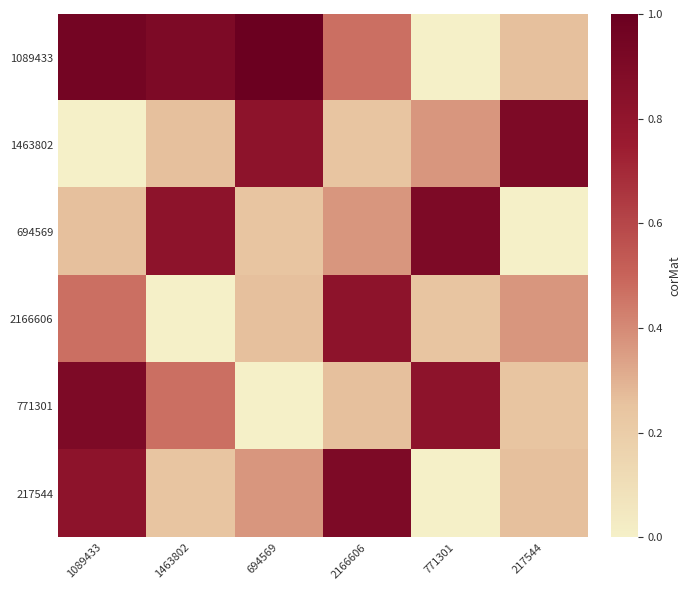

Reading left to right, transcribe all the data shown in this chart.

1089433: 1089433=0.9	1463802=0.9	694569=1.0	2166606=0.5	771301=0.0	217544=0.3
1463802: 1089433=0.0	1463802=0.3	694569=0.8	2166606=0.2	771301=0.4	217544=0.9
694569: 1089433=0.3	1463802=0.8	694569=0.2	2166606=0.4	771301=0.9	217544=0.0
2166606: 1089433=0.5	1463802=0.0	694569=0.3	2166606=0.8	771301=0.2	217544=0.4
771301: 1089433=0.9	1463802=0.5	694569=0.0	2166606=0.3	771301=0.8	217544=0.2
217544: 1089433=0.8	1463802=0.2	694569=0.4	2166606=0.9	771301=0.0	217544=0.3